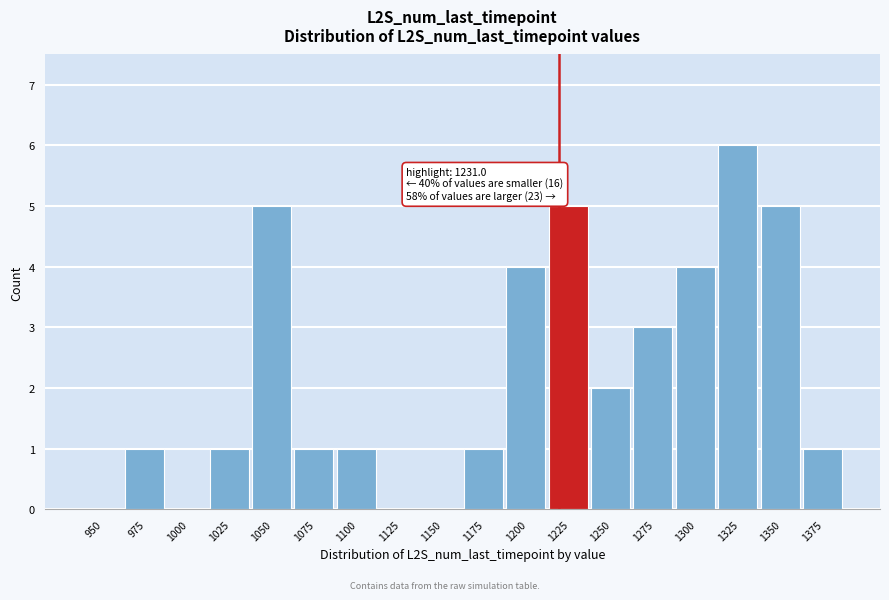

Reading right to left, list all the values displayed in this chart.

1375=1	1350=5	1325=6	1300=4	1275=3	1250=2	1225=5	1200=4	1175=1	1150=0	1125=0	1100=1	1075=1	1050=5	1025=1	1000=0	975=1	950=0